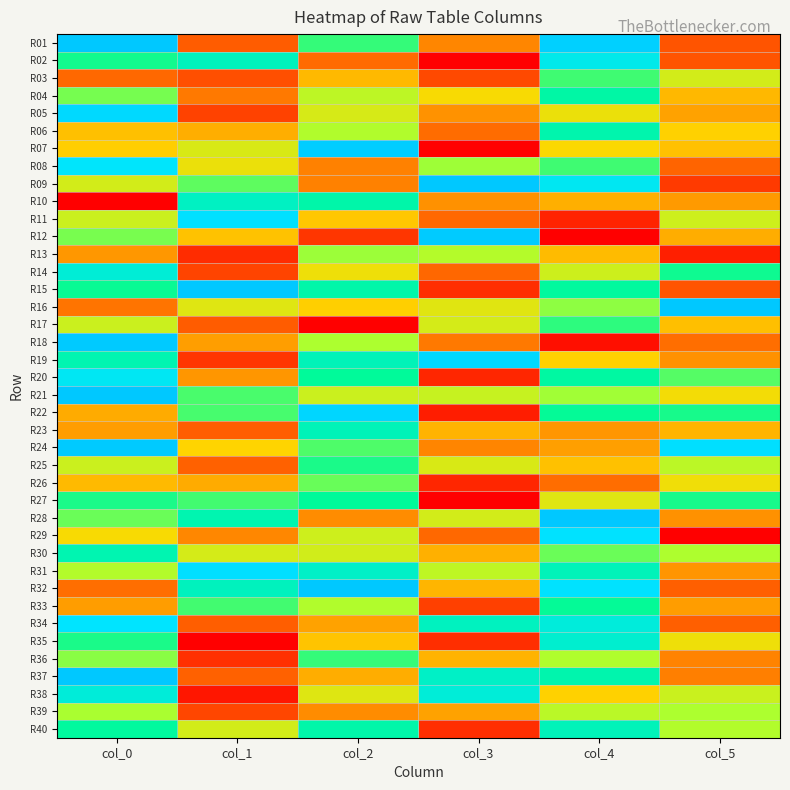

What is the spread (max minus min) of values at col_5?

1.0